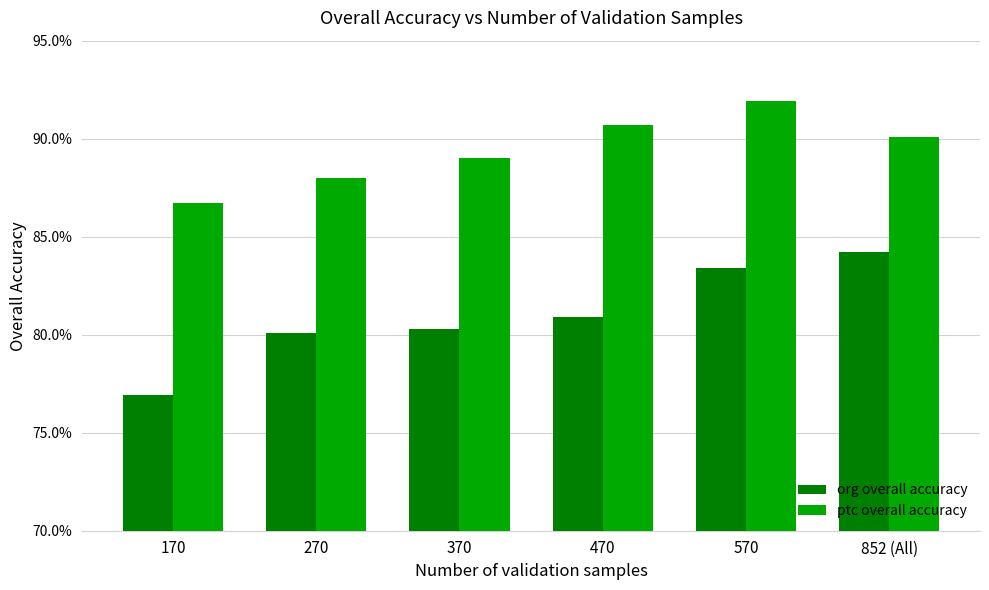

At which label does org overall accuracy reach its peak?

852 (All)